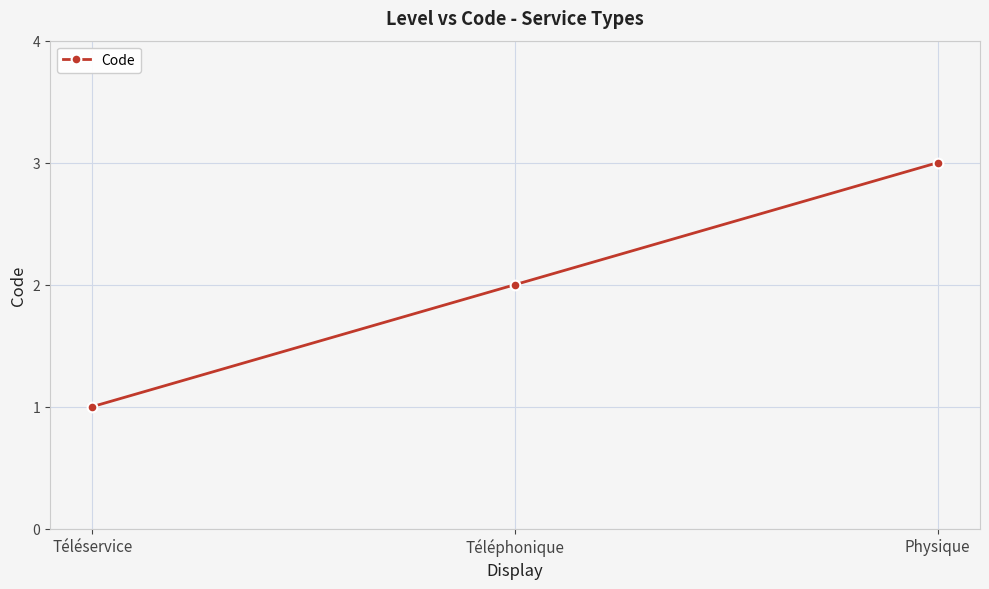

Reading left to right, list all the values displayed in this chart.

1	2	3